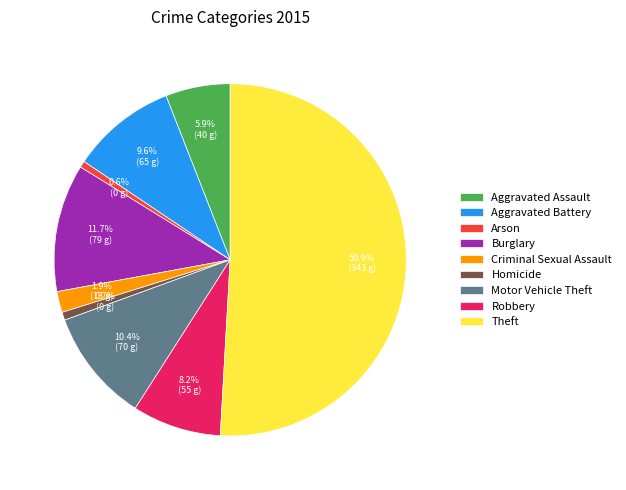

What is the largest slice in the pie chart?

Theft